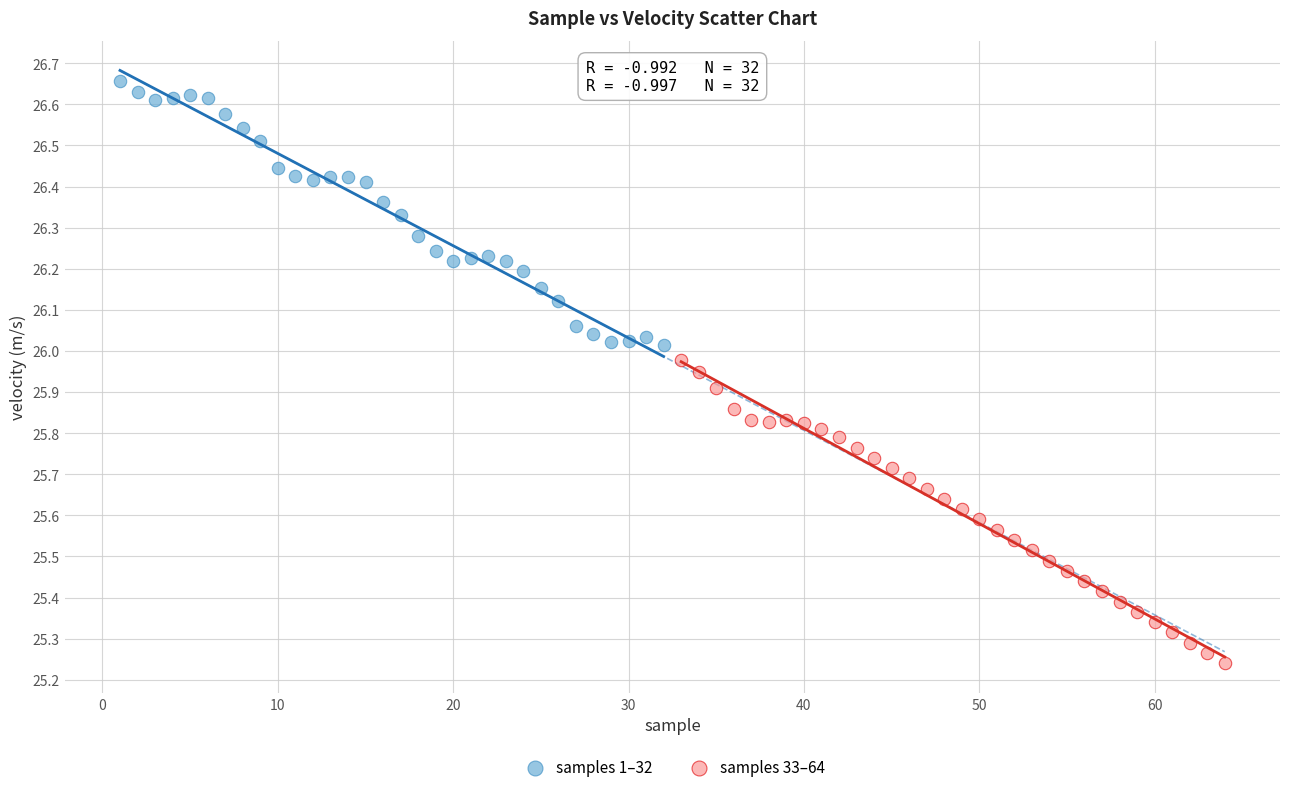

Which series has the largest Y range (max minus min)?

samples 33–64